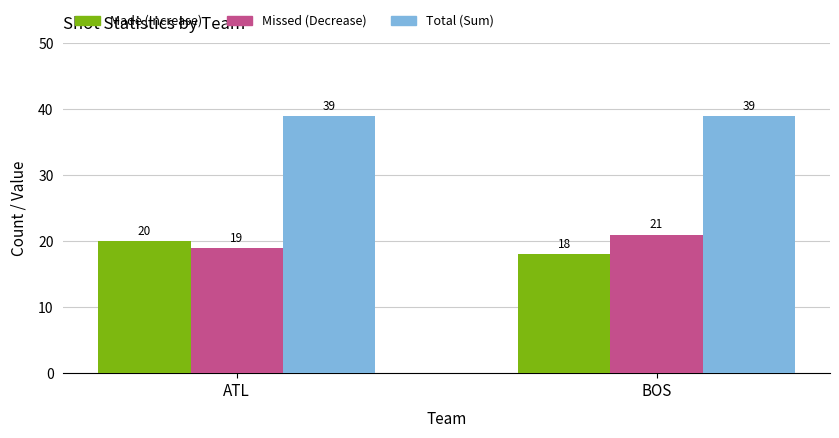

Reading left to right, list all the values displayed in this chart.

Made (Increase): 20	18
Missed (Decrease): 19	21
Total (Sum): 39	39